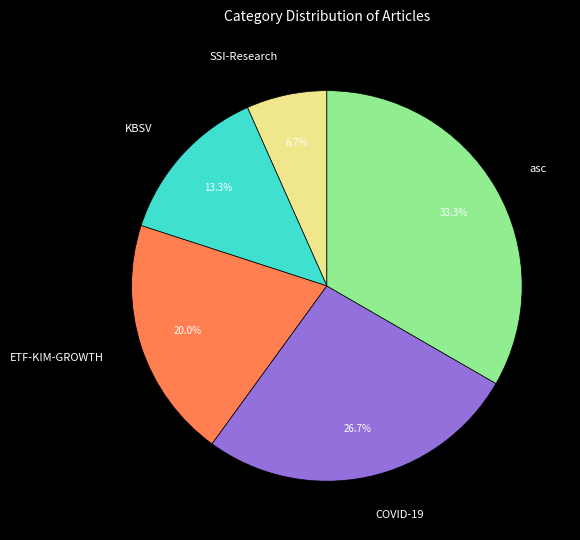

What is the smallest slice in the pie chart?

SSI-Research